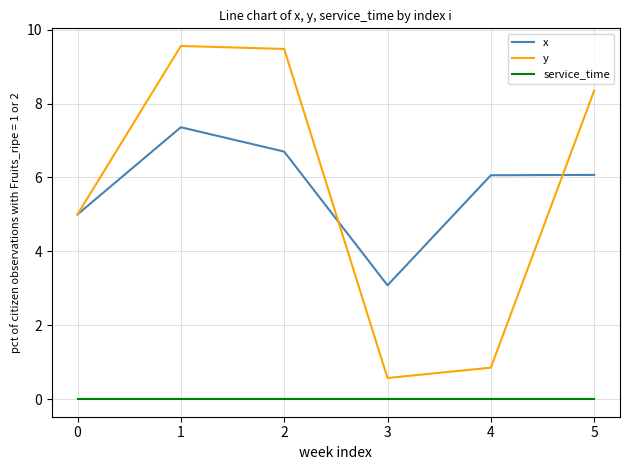

True or false: x and service_time cross at least once.

False